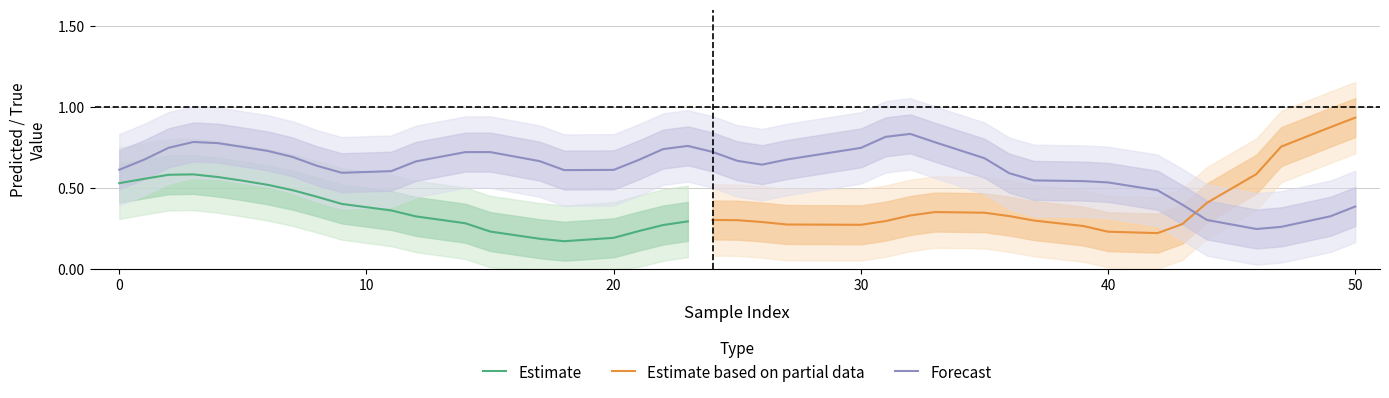

Is it true that Estimate equals 0.1 at 20?

False